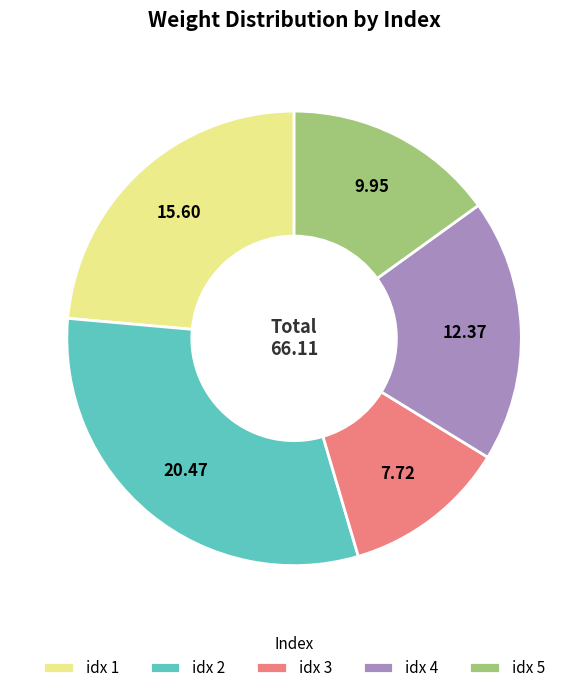

Do idx 1 and idx 4 together represent more than half of the pie?

No